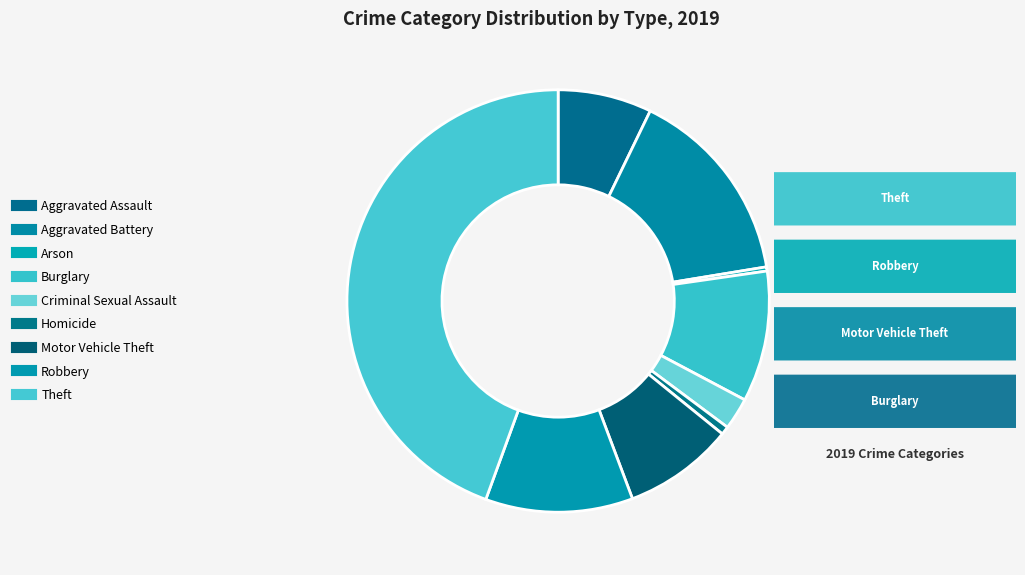

Does Homicide account for over 50% of the chart?

No